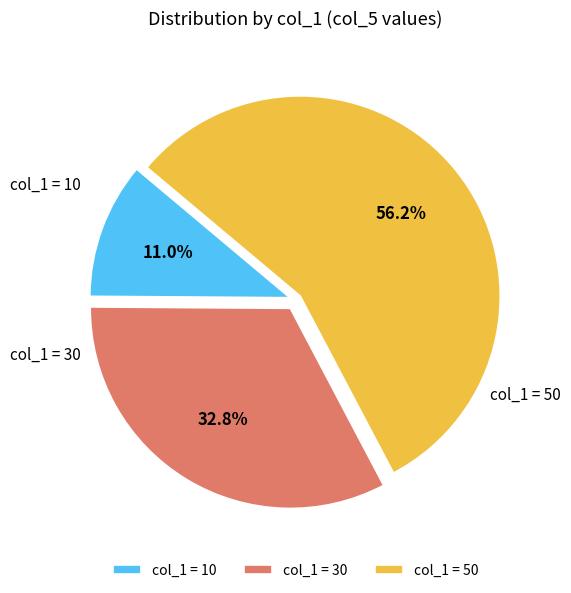

Rank the categories by value from lowest to highest.

col_1 = 10, col_1 = 30, col_1 = 50